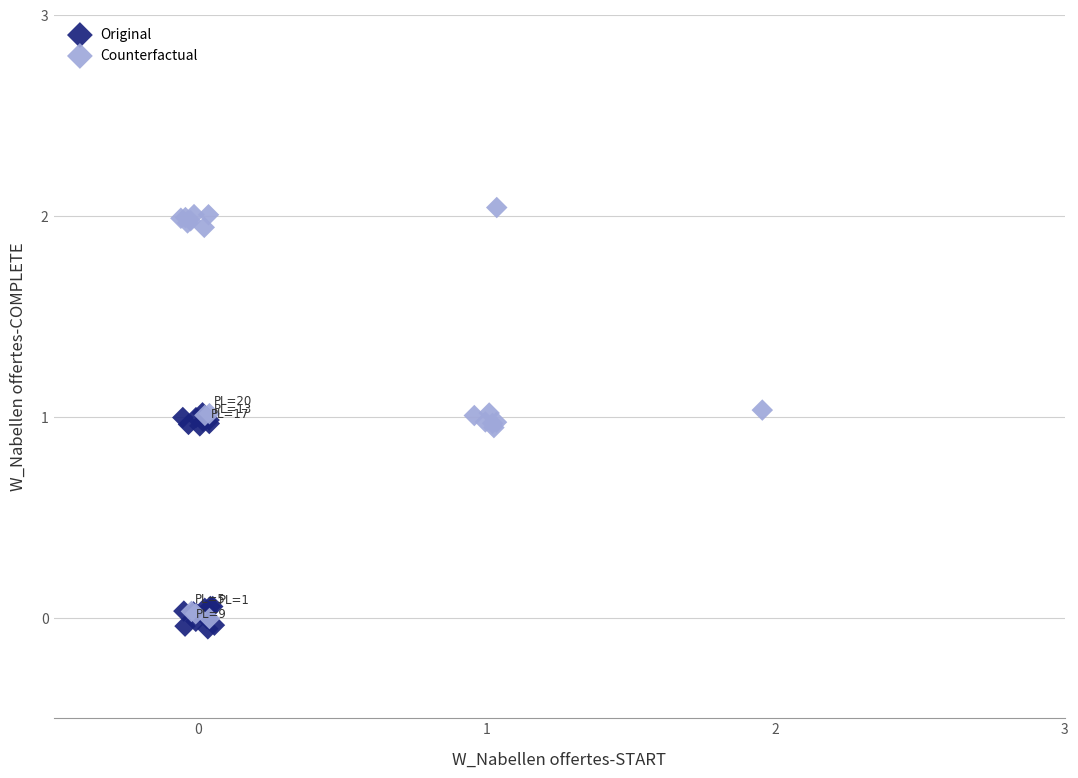

Which series has the widest spread of Y values?

Counterfactual